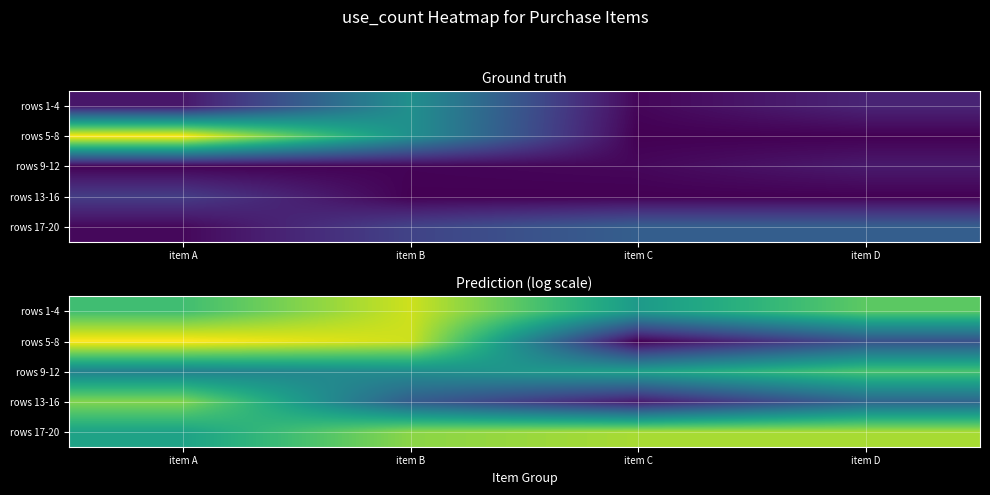

At which category does the chart reach its minimum across all series?

item C